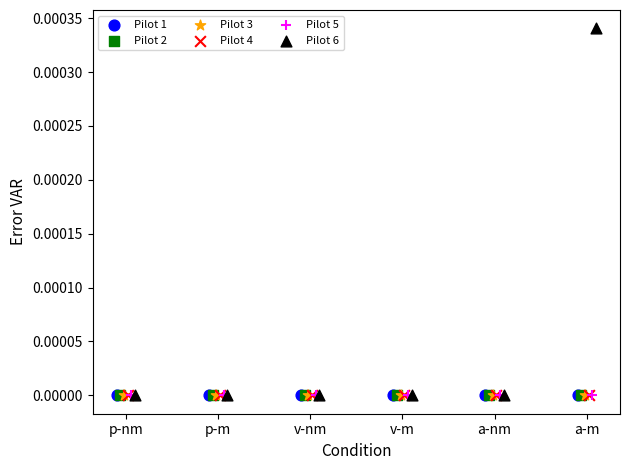

Which series reaches the maximum Y coordinate?

Pilot 6